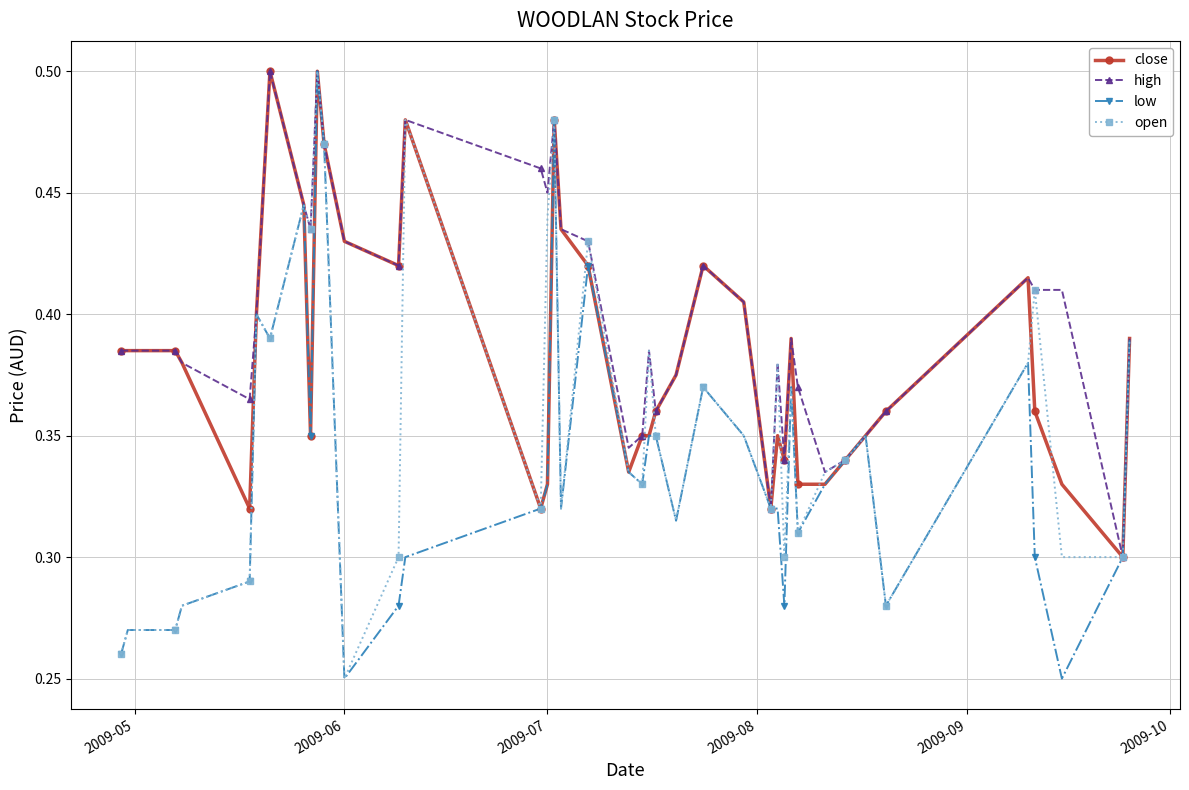

At how many categories does at least one series exceed 0?

40